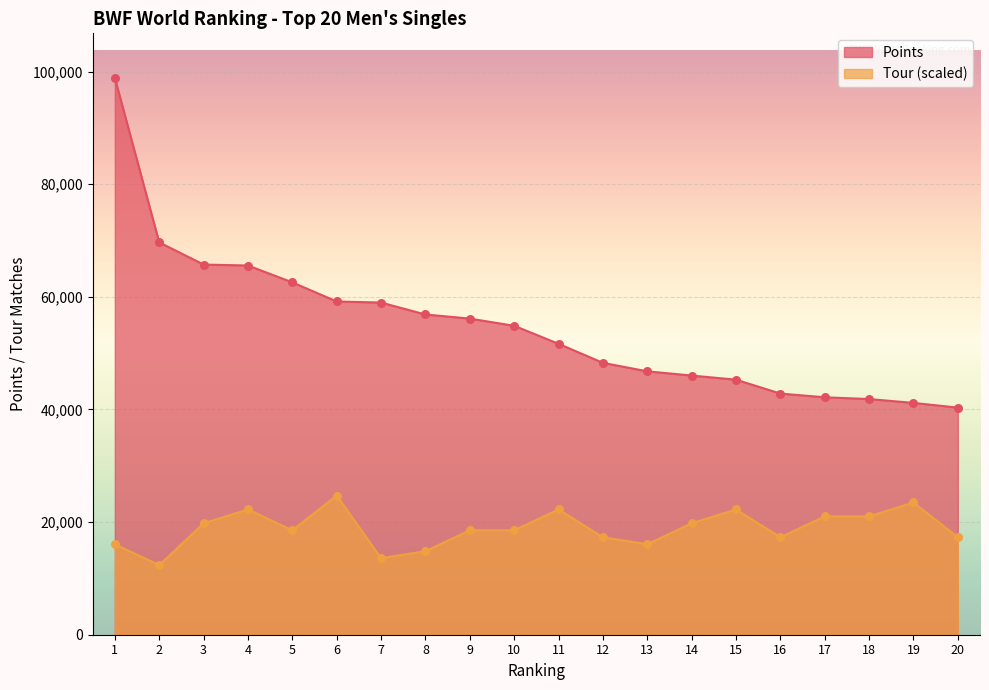

At how many categories does at least one series exceed 31506?

20